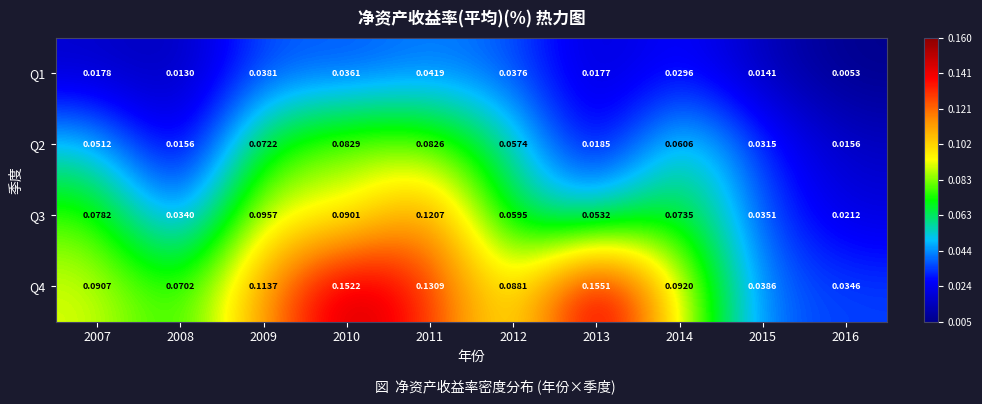

Is the value of Q1 at 2011 greater than the value of Q2 at 2015?

Yes